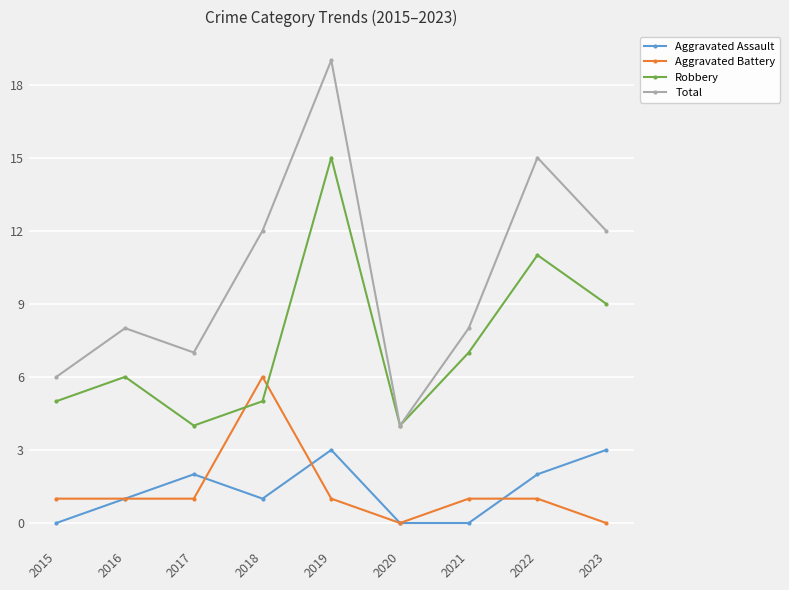

Is it true that Total equals 12 at 2023?

True